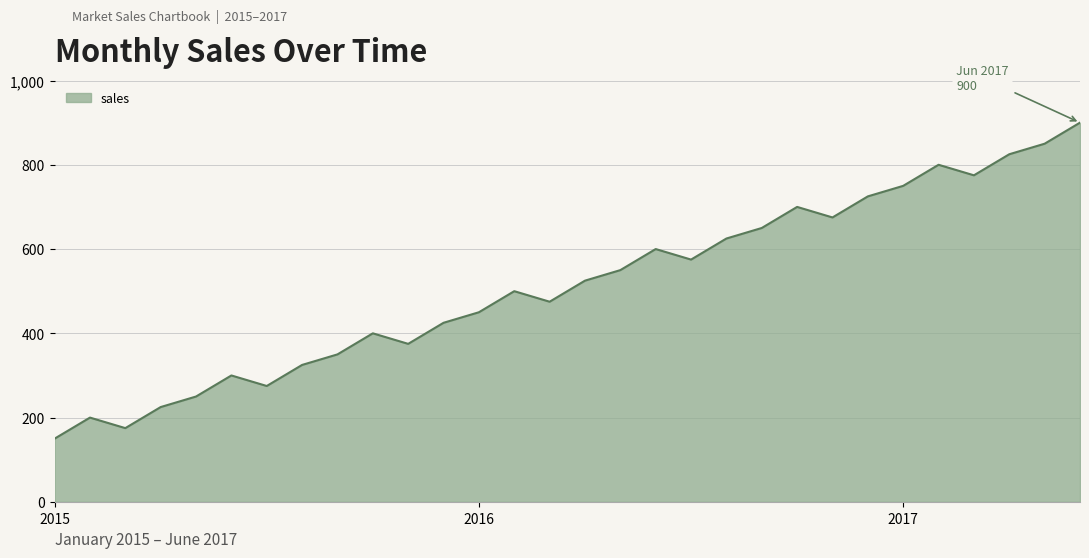

What is the maximum value shown in the chart?

900